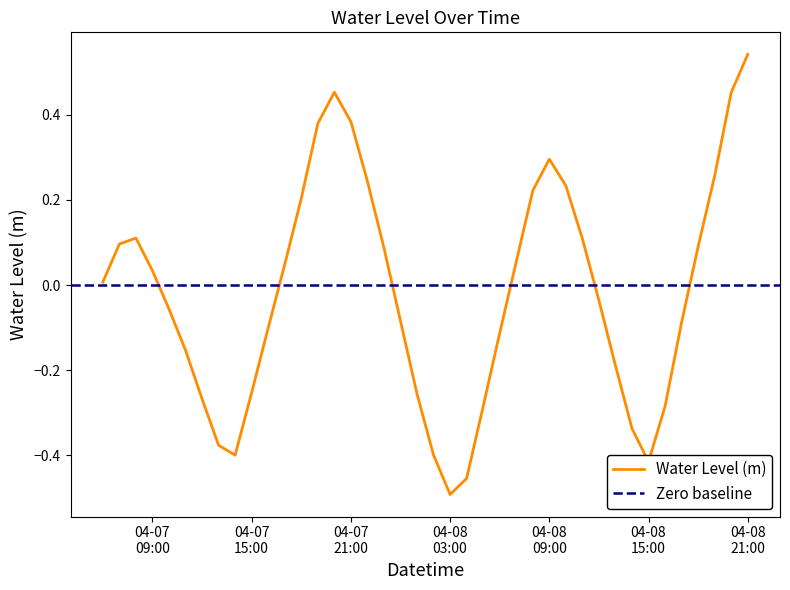

Reading right to left, extract all data points from this chart.

0.5	0.5	0.3	0.1	-0.1	-0.3	-0.4	-0.3	-0.2	-0.0	0.1	0.2	0.3	0.2	0.1	-0.1	-0.3	-0.5	-0.5	-0.4	-0.3	-0.1	0.1	0.2	0.4	0.5	0.4	0.2	0.0	-0.1	-0.3	-0.4	-0.4	-0.3	-0.2	-0.1	0.0	0.1	0.1	0.0